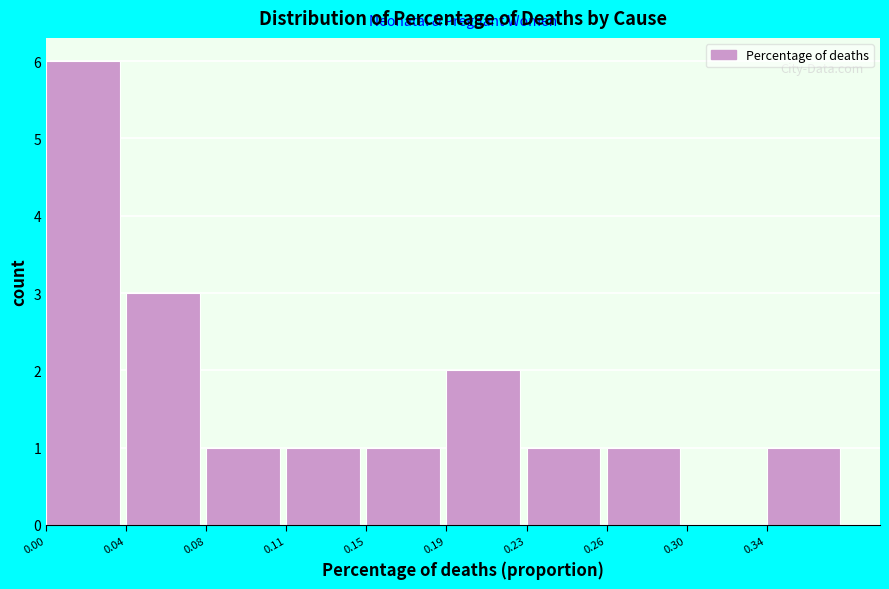

Reading left to right, extract all data points from this chart.

0.00=6	0.04=3	0.08=1	0.11=1	0.15=1	0.19=2	0.23=1	0.26=1	0.30=0	0.34=1